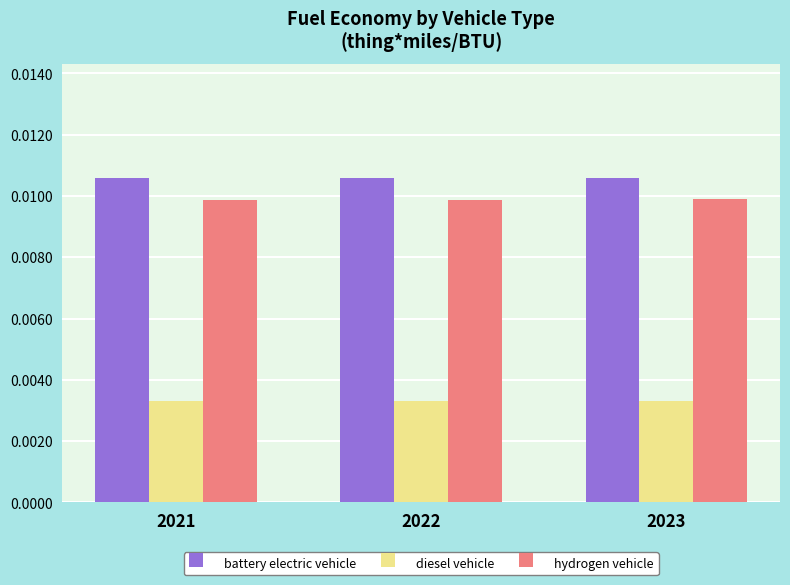

At how many categories does at least one series exceed 0?

3